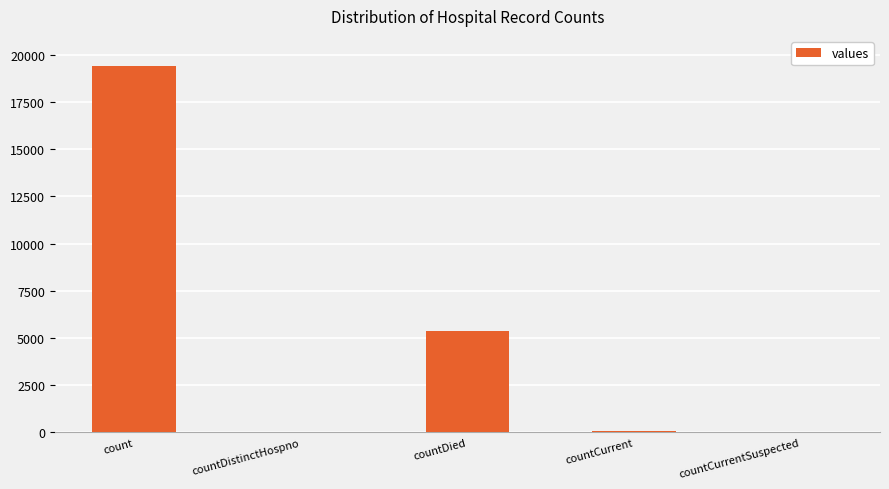

Does the chart contain stacked bars?

No